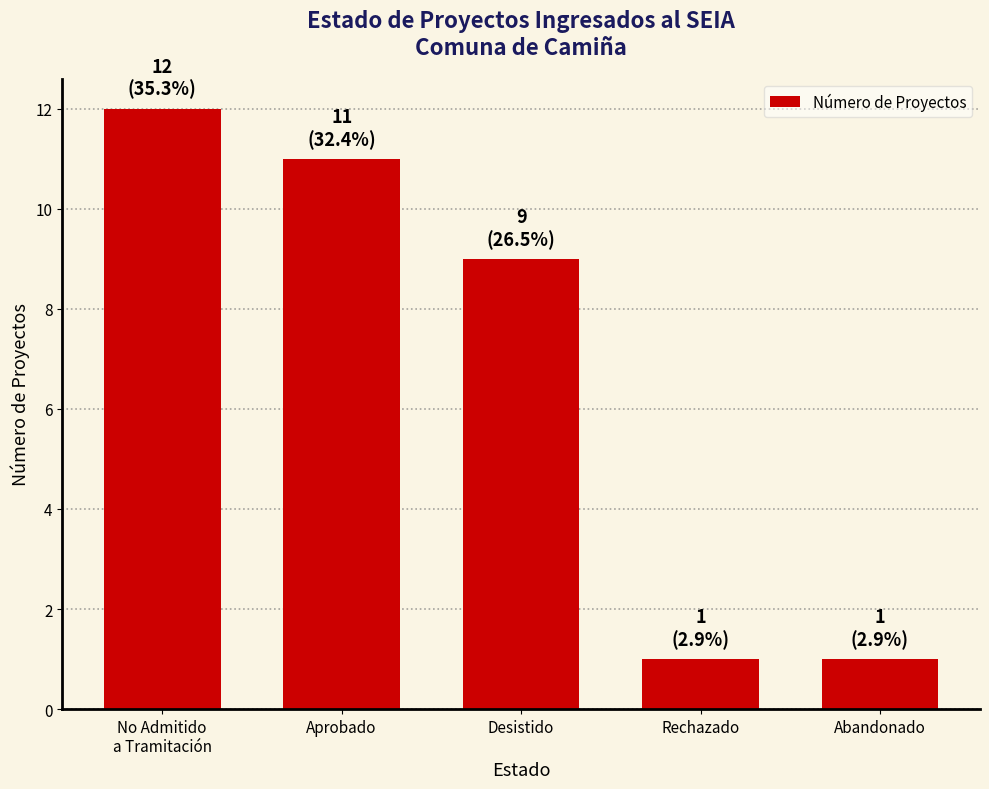

Reading left to right, transcribe all the data shown in this chart.

12	11	9	1	1